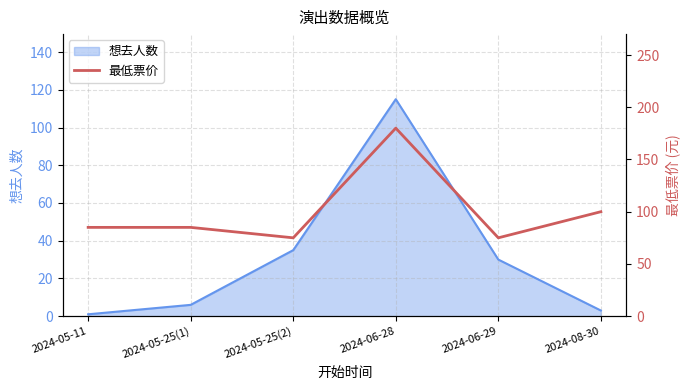

True or false: there are more than 0 points higher than both neighbors.

True